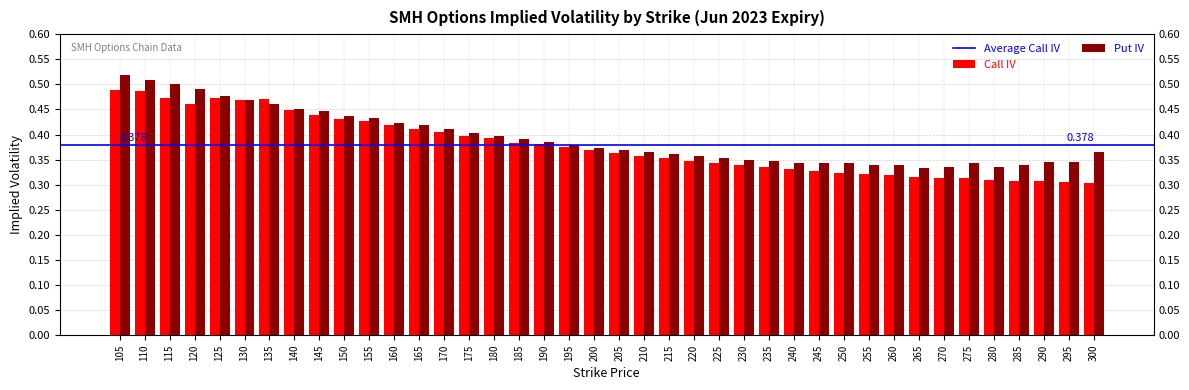

Count the Put IV values in the range 0 to 1.

40